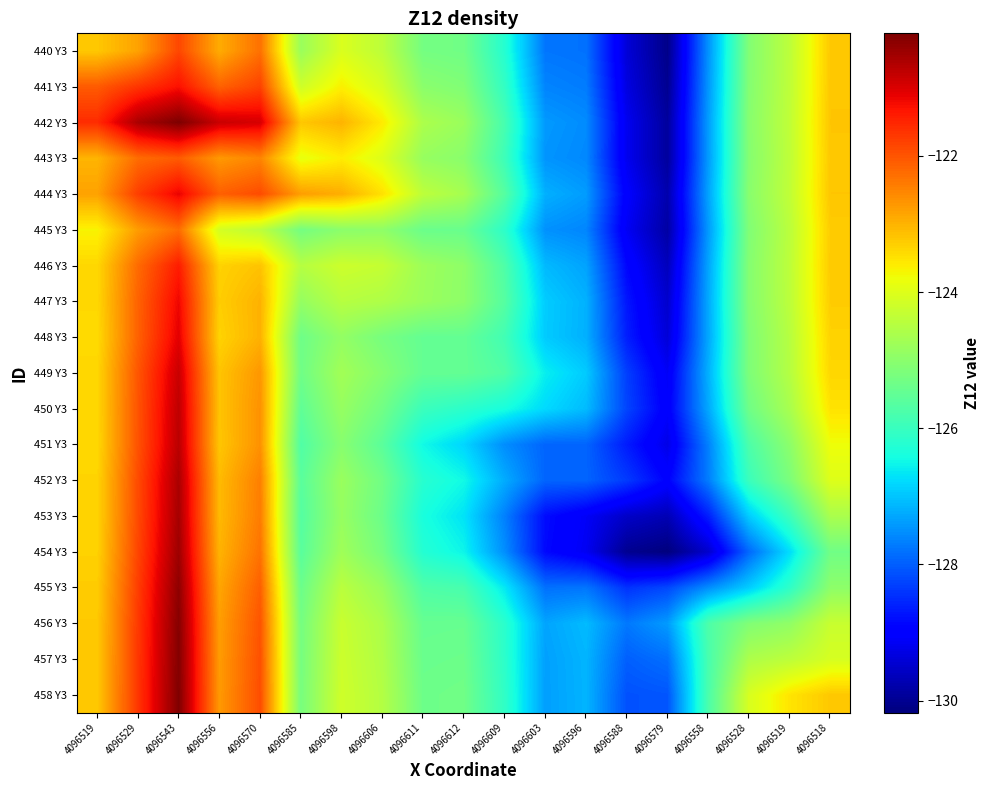

At 4096596, list the series in order from largest to smallest.

449 Y3, 450 Y3, 456 Y3, 457 Y3, 458 Y3, 447 Y3, 448 Y3, 446 Y3, 444 Y3, 442 Y3, 443 Y3, 445 Y3, 441 Y3, 455 Y3, 440 Y3, 451 Y3, 452 Y3, 453 Y3, 454 Y3